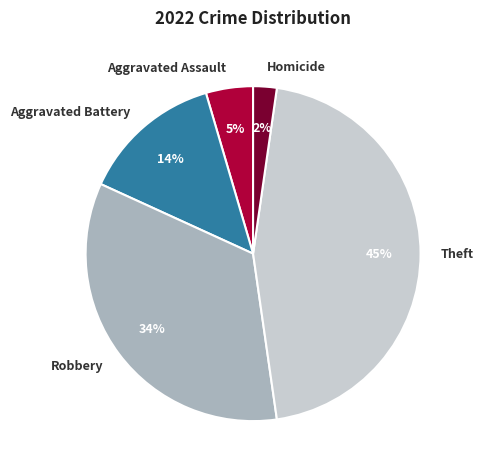

Which category has the biggest portion of the pie?

Theft